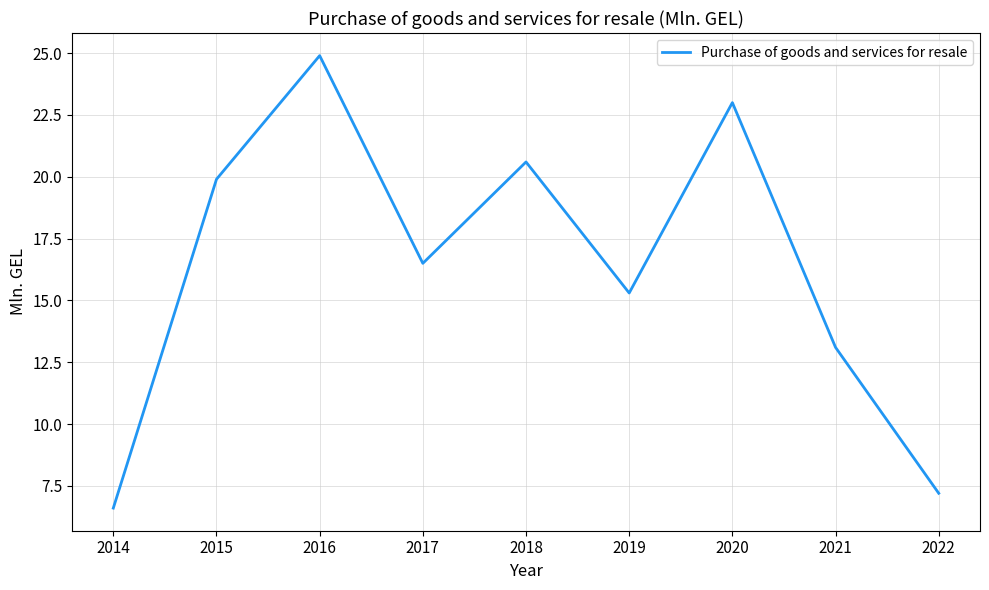

The value at 2015 is 28.3. True or false?

False